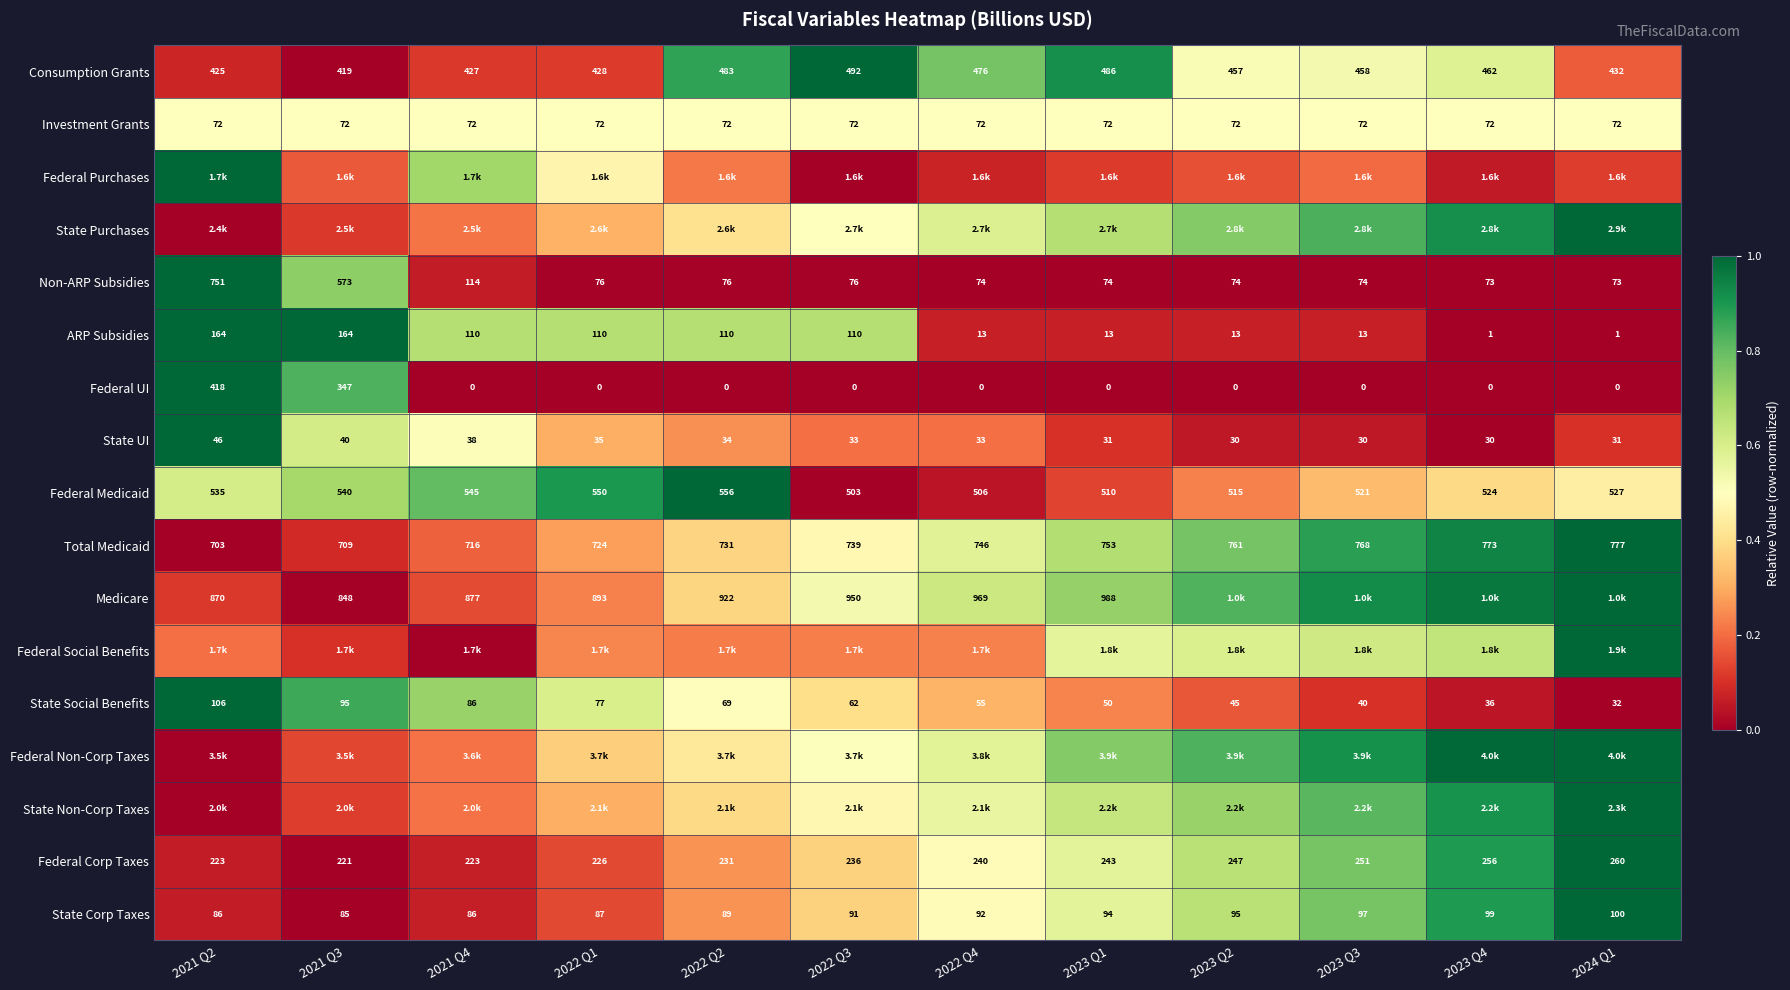

True or false: State UI has a value of 0.3 at 2022 Q1.

True